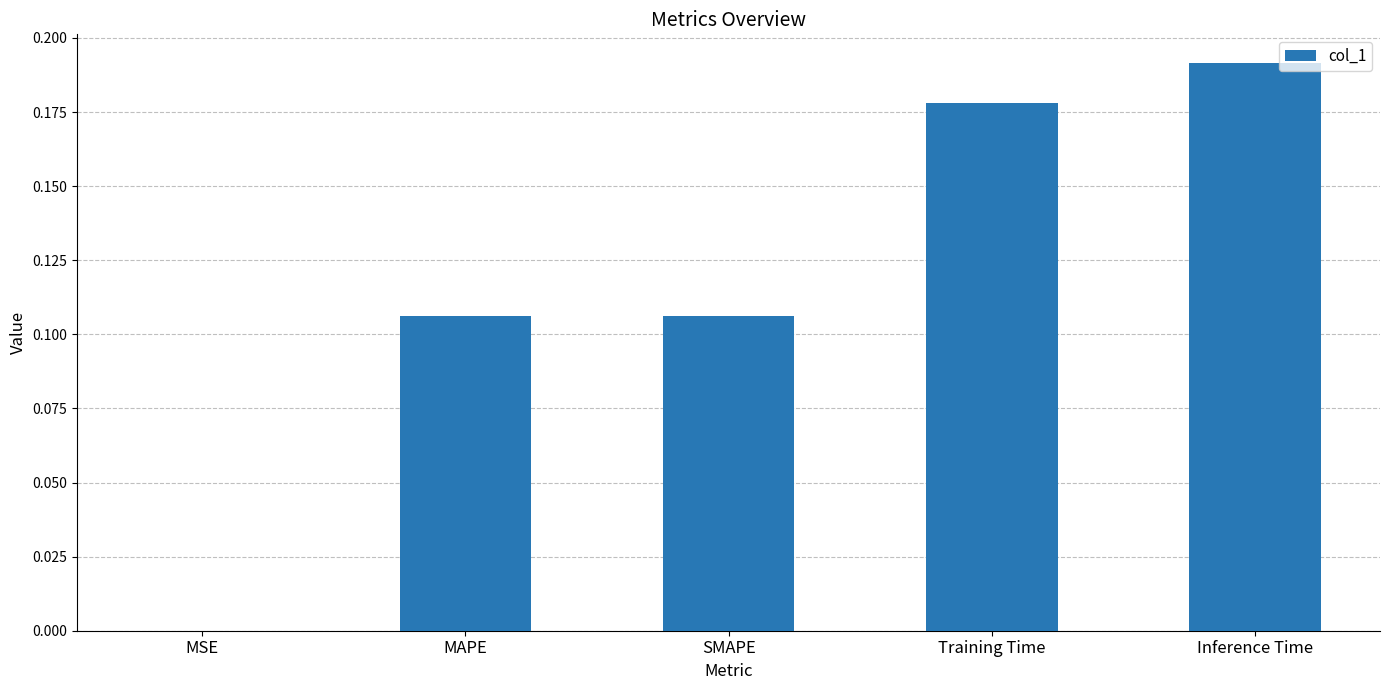

Is it true that the value at SMAPE is 0.2?

False